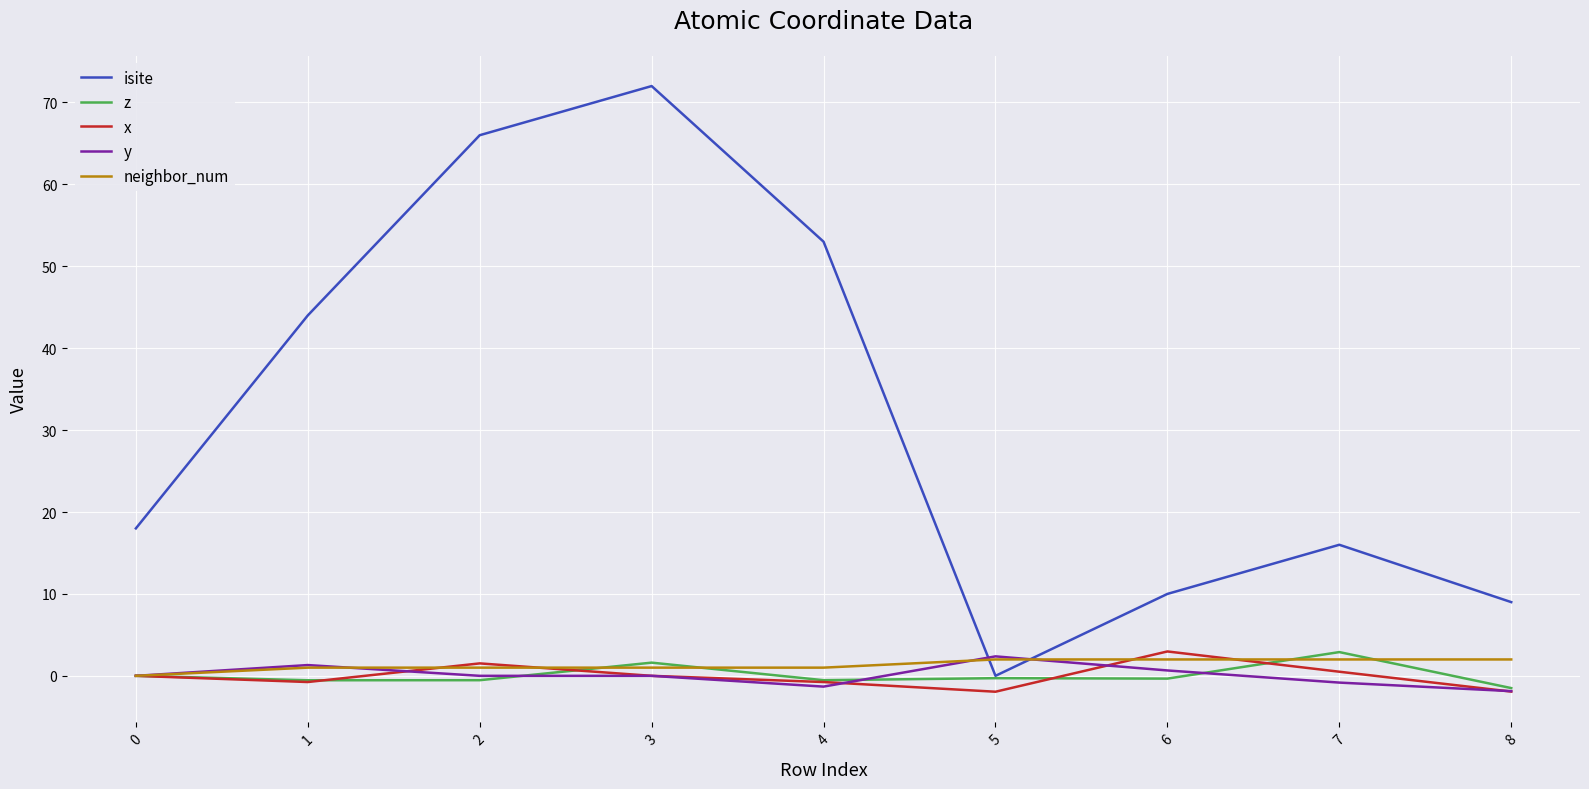

How many intersections are there between y and isite?

2